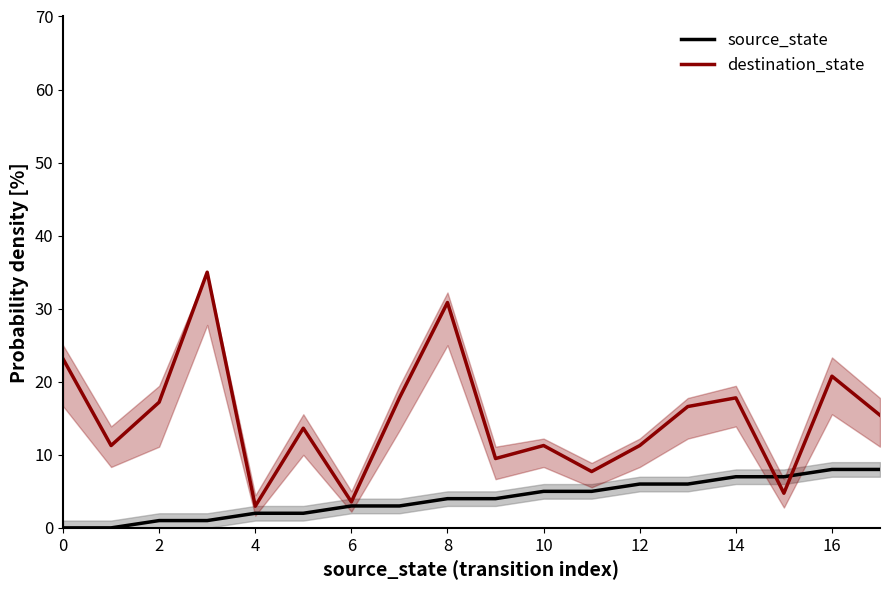

Which series has the largest total across all categories?

destination_state